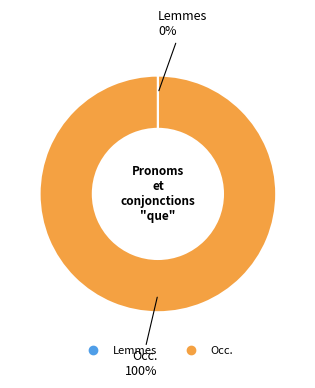

The Occ. slice represents 100% of the pie. True or false?

True